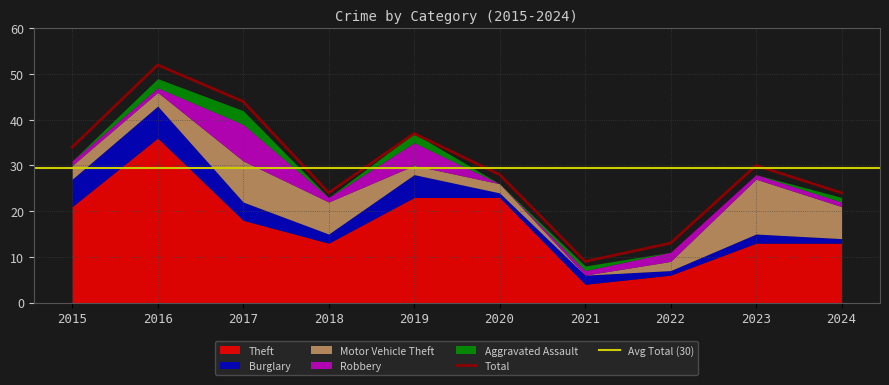

Which has a higher value, 2017 or 2020?

2020